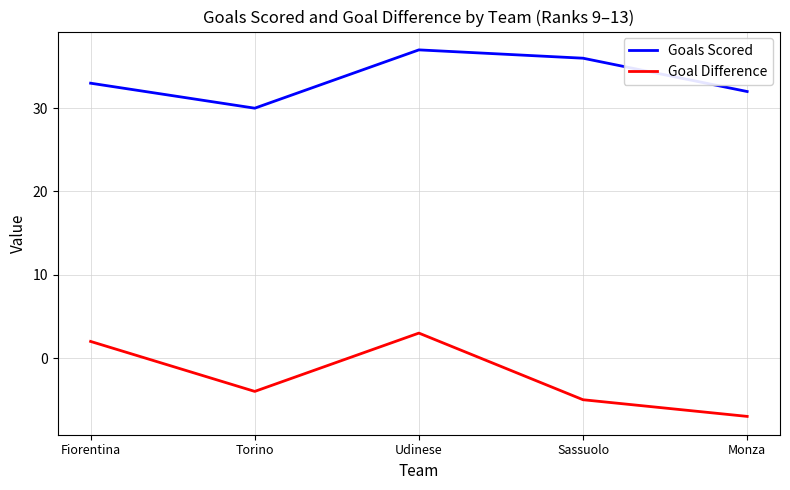

Which label corresponds to the largest value in the chart?

Udinese